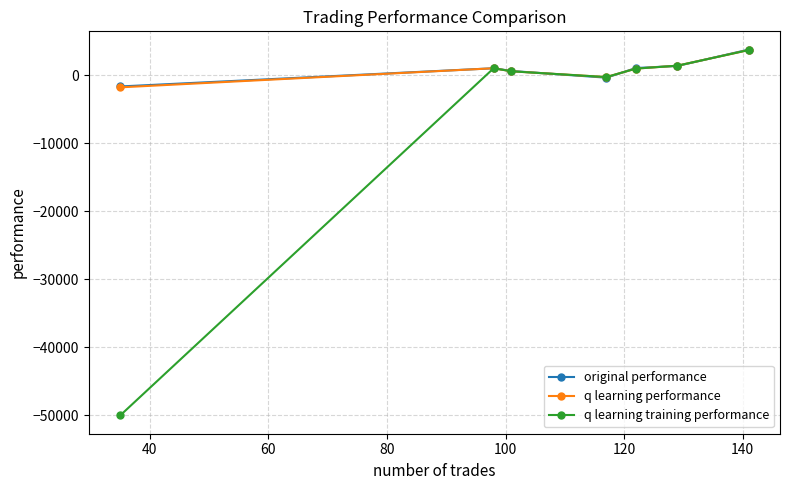

Does the chart have visible grid lines?

Yes